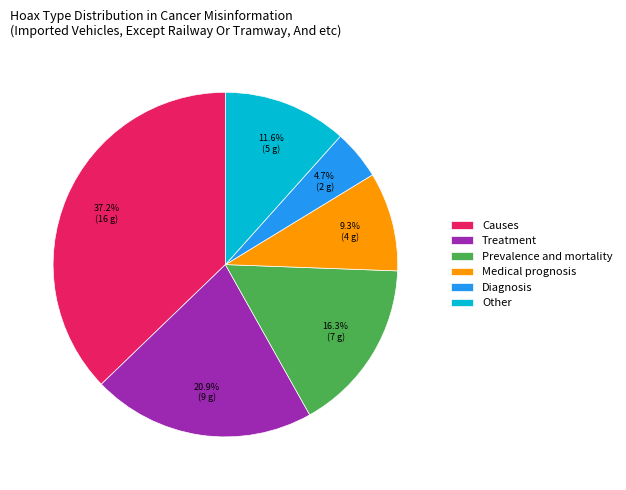

Count the number of slices in the pie.

6